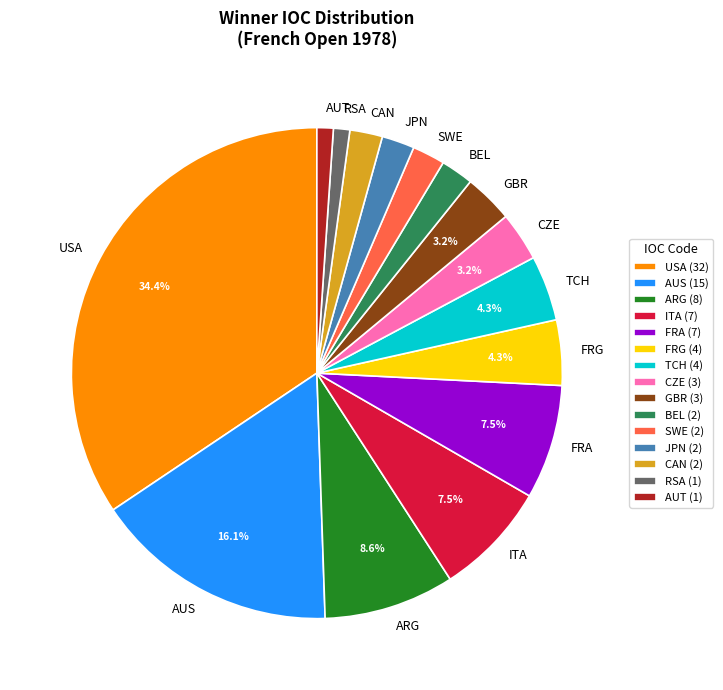

To the nearest percent, what is the difference between the largest and smallest slice percentages?

33%